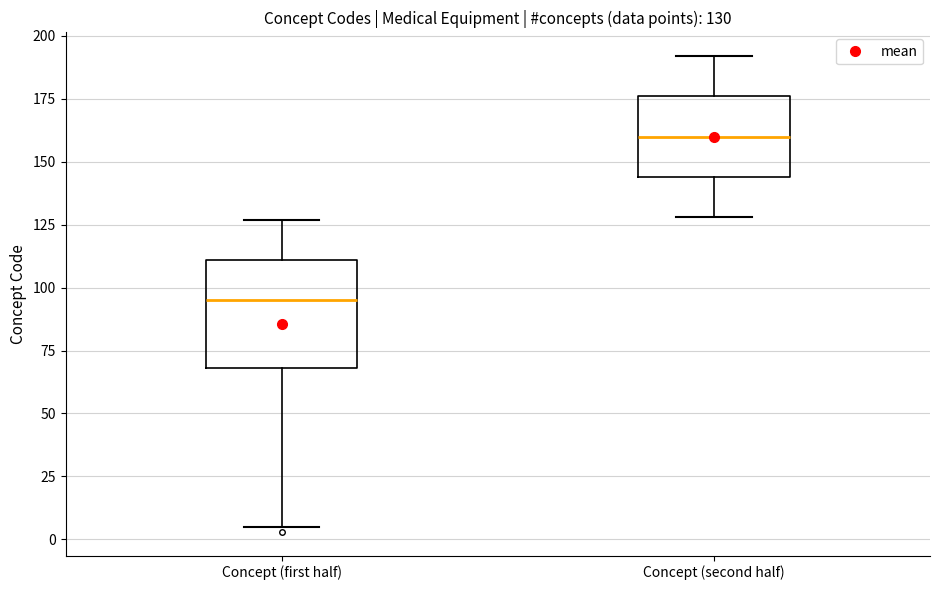

Which box has the highest median line?

Concept (second half)